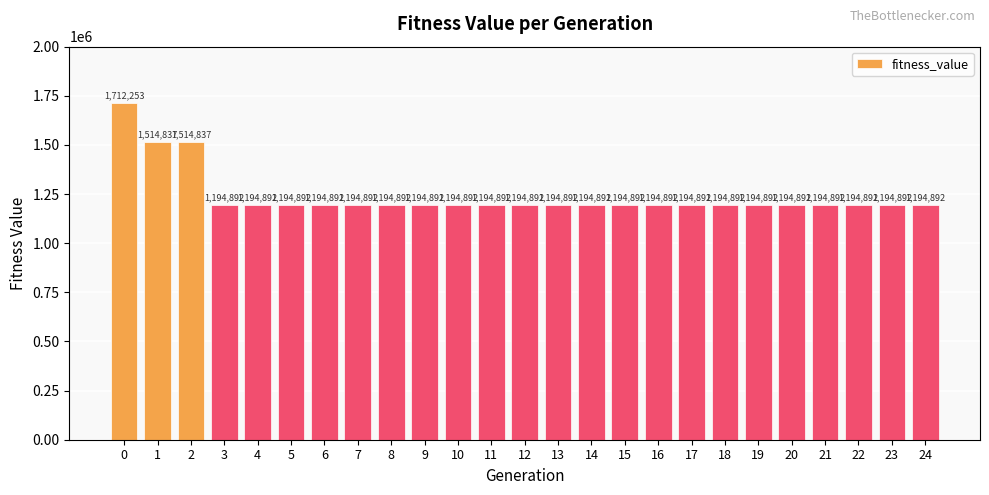

The value at 7 is 1900700.5. True or false?

False